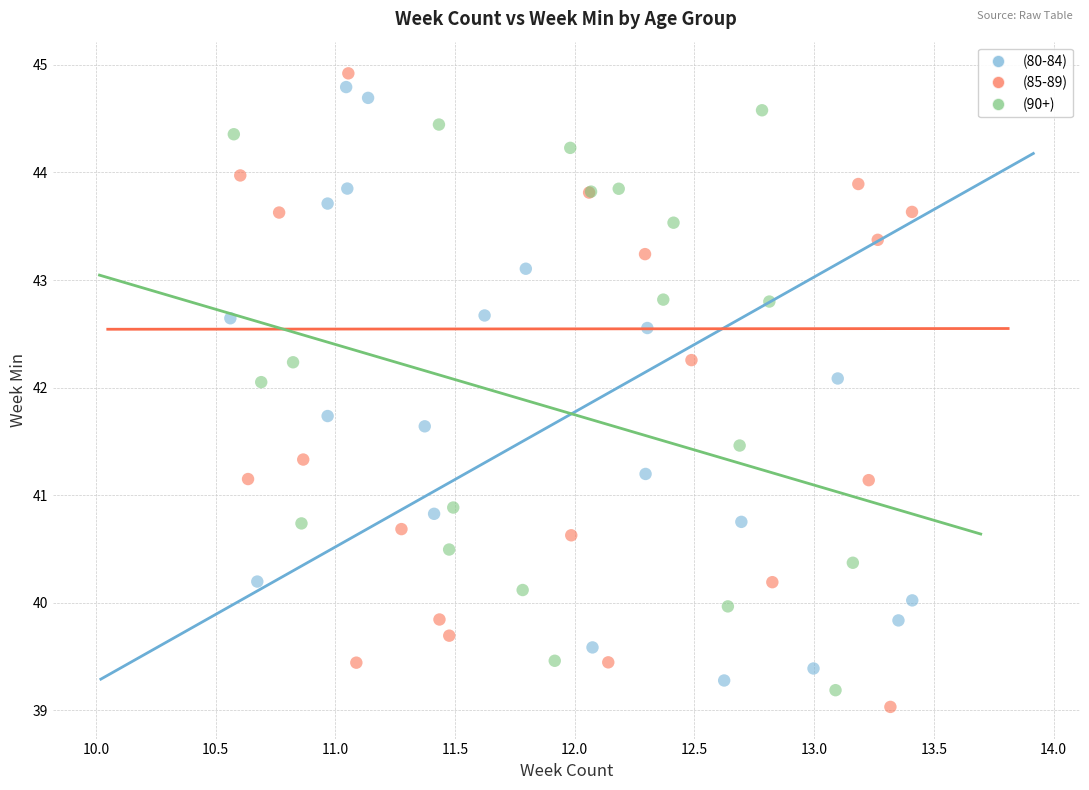

Which series has the largest Y range (max minus min)?

(85-89)